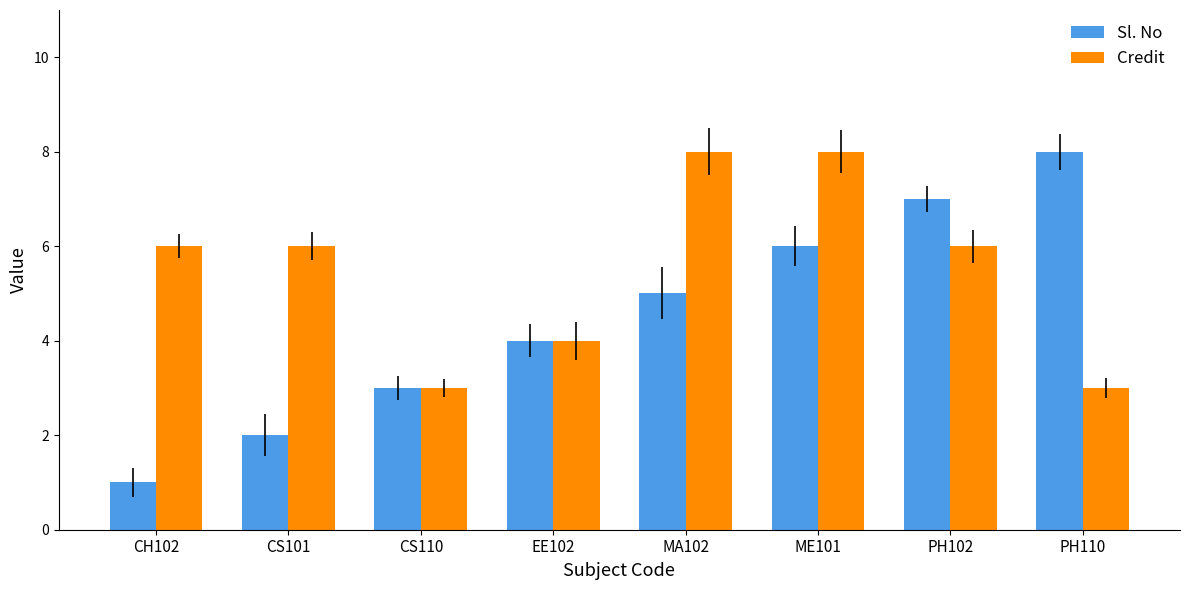

Rank the series at CS101 from highest to lowest value.

Credit, Sl. No